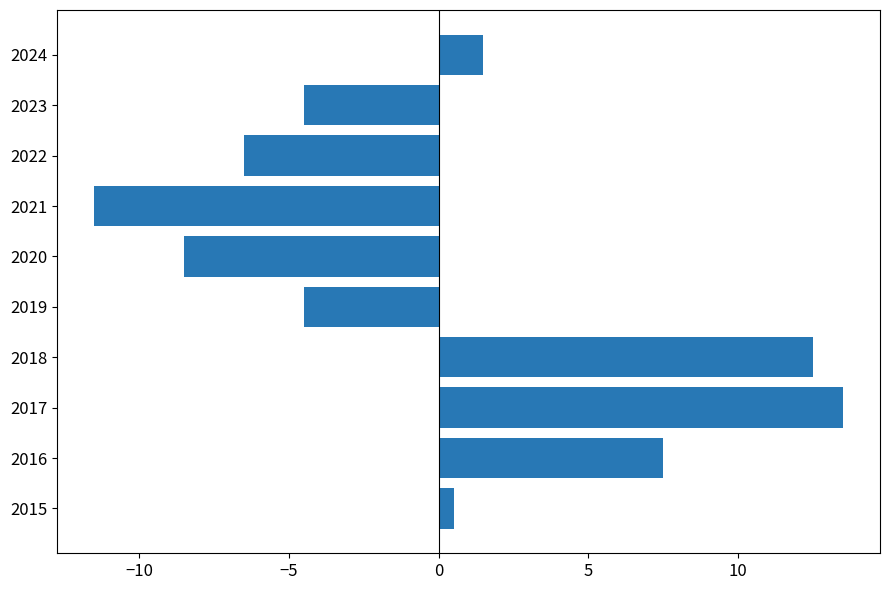

What is the difference between the second highest and minimum values?

24.0